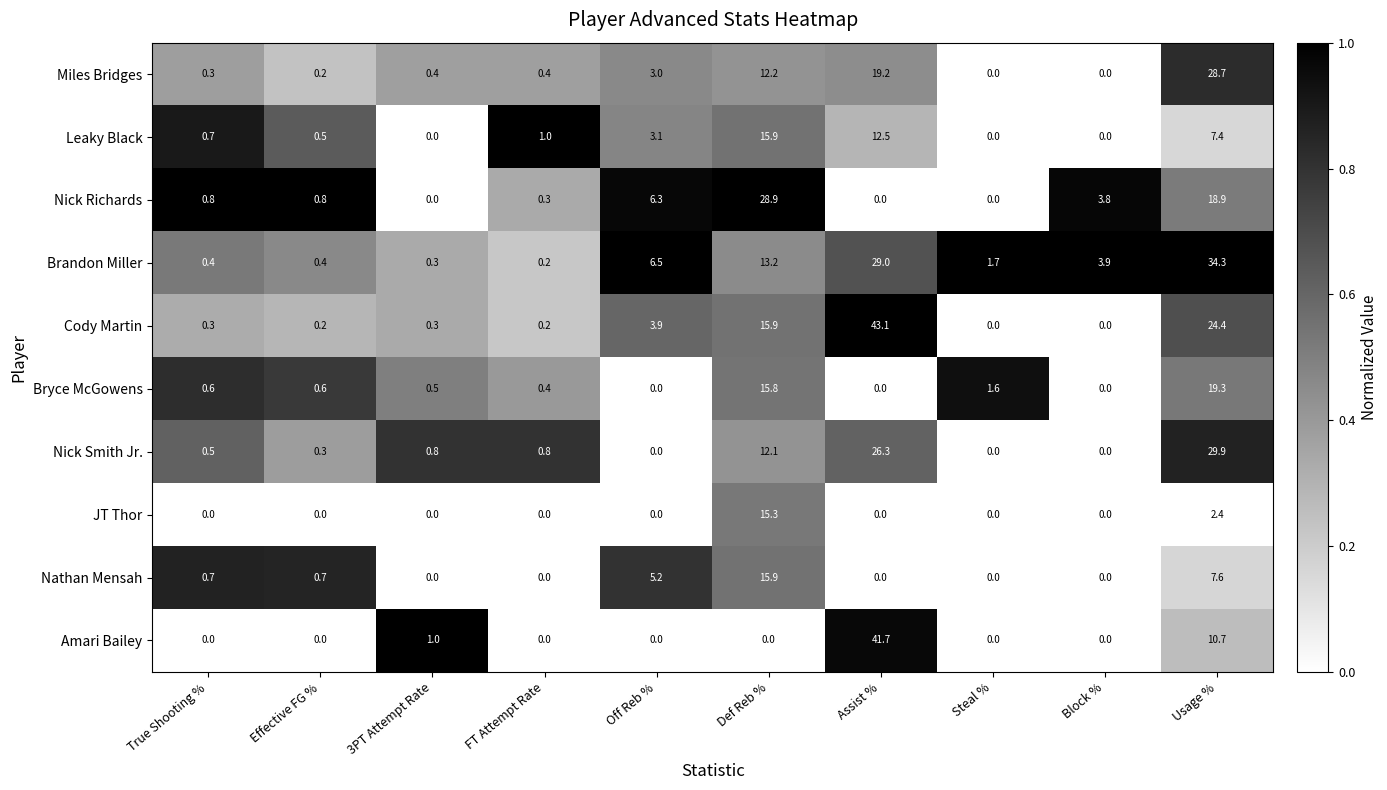

The value of Miles Bridges at Def Reb % is 7.6. True or false?

False